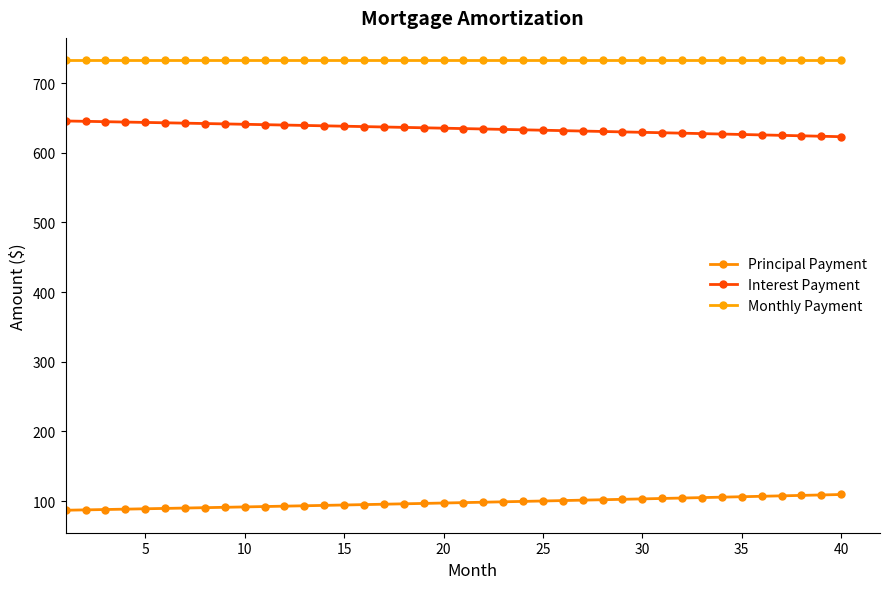

Rank the series by their average value, from lowest to highest.

Principal Payment, Interest Payment, Monthly Payment